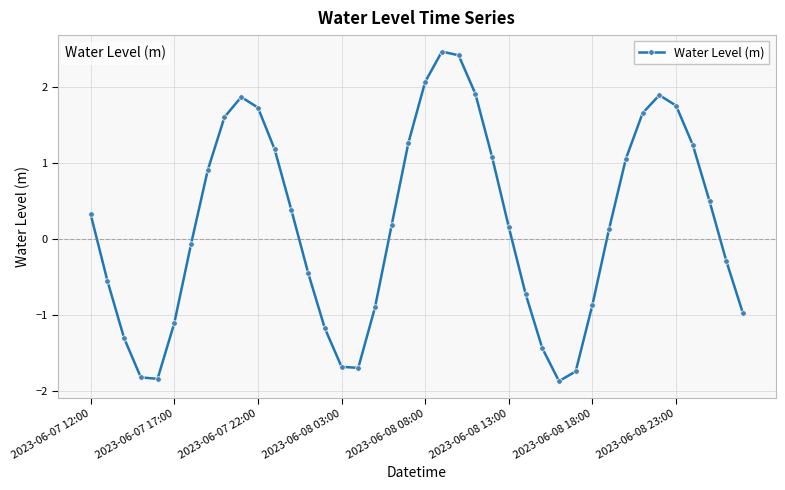

How many values are below zero?

18